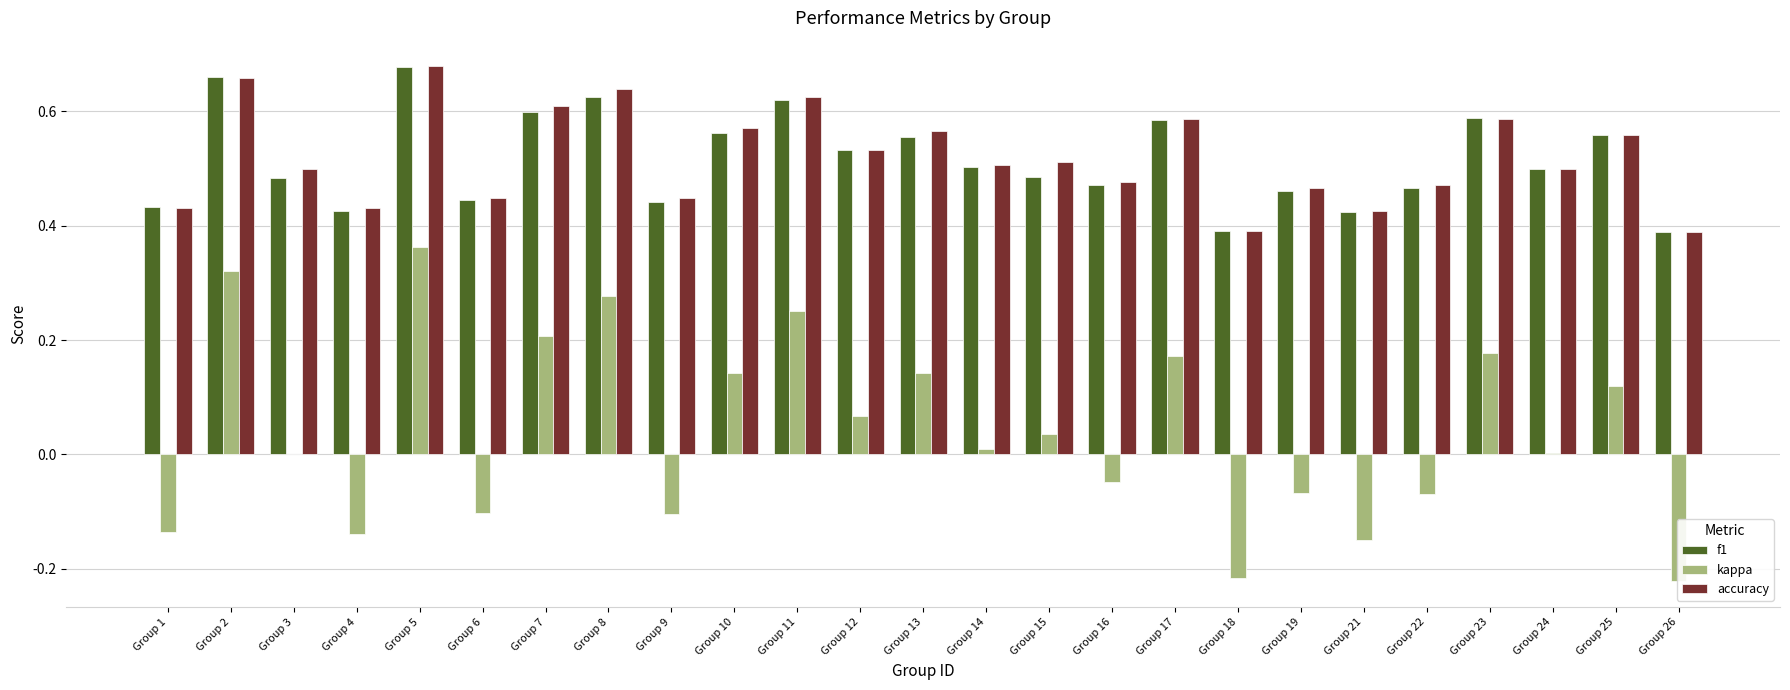

What is the total value across all series at Group 17?

1.3